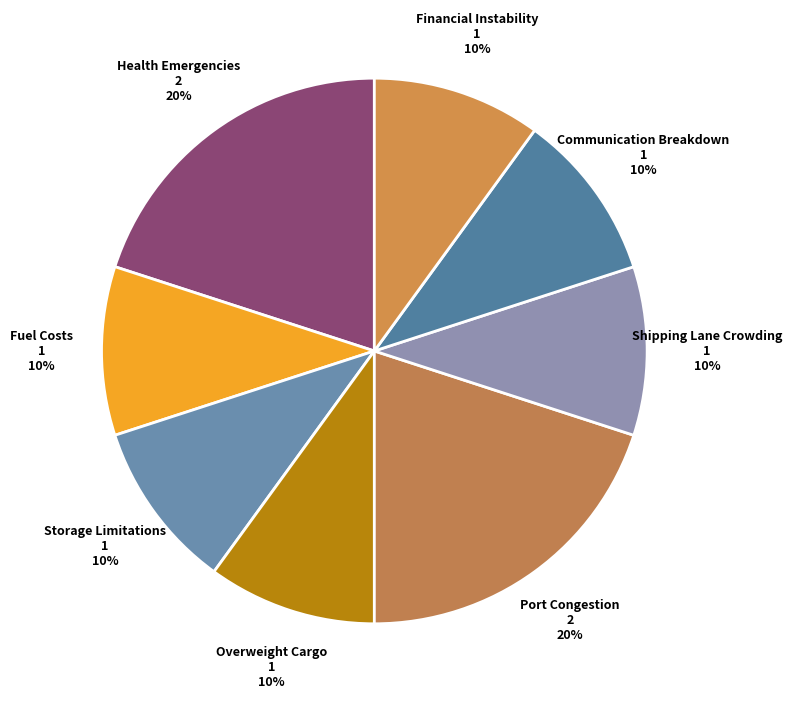

Is there a majority slice in this chart?

No